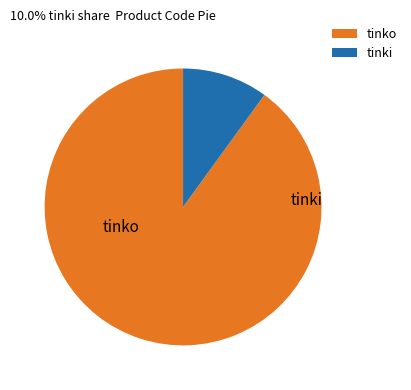

Count the number of slices in the pie.

2